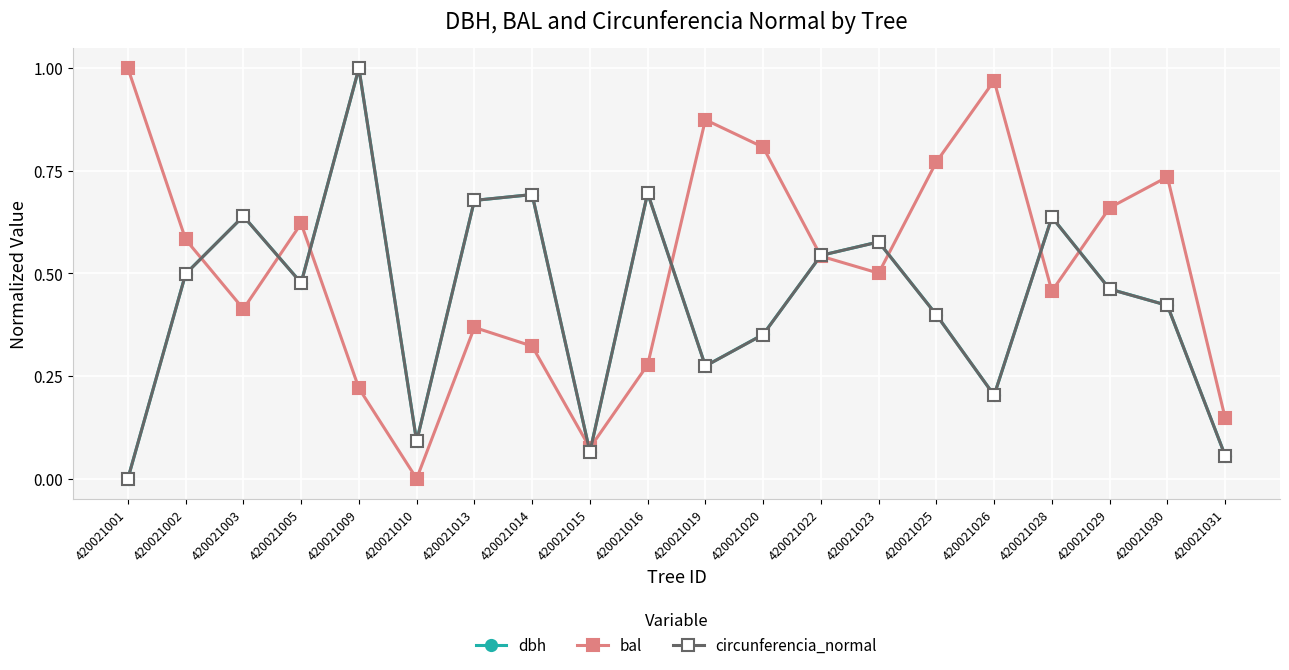

At which label does circunferencia_normal reach its minimum?

420021001